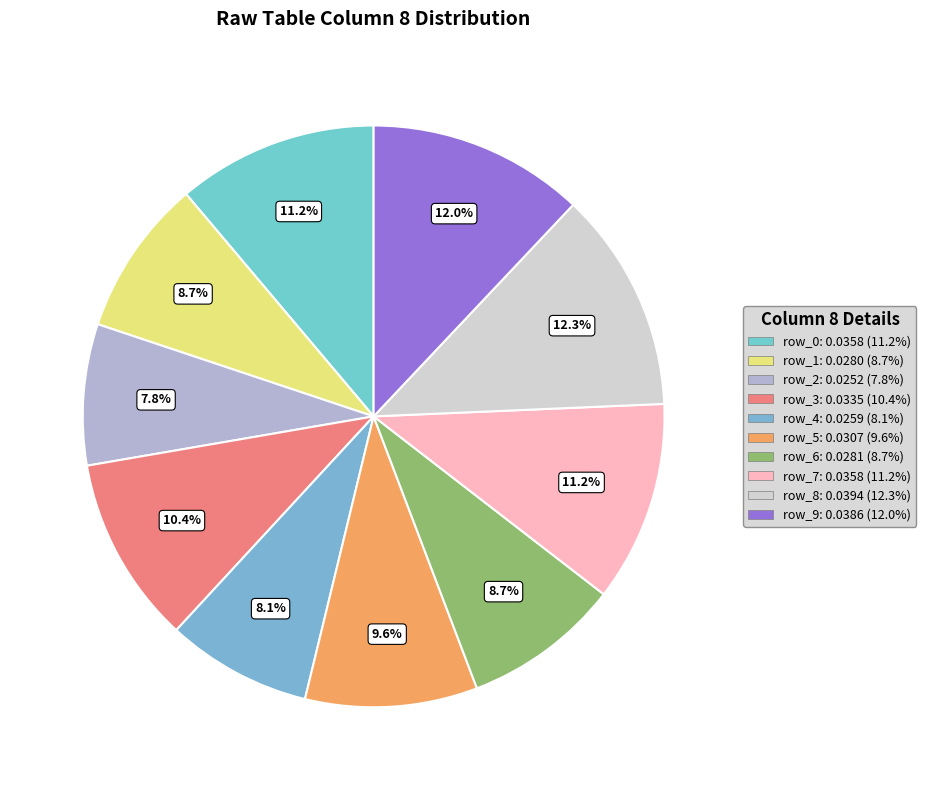

Is there any slice that represents more than half of the pie?

No